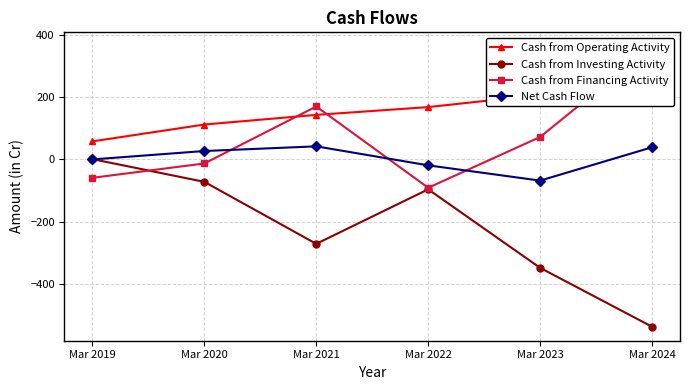

List the series in order of their peak value, highest first.

Cash from Financing Activity, Cash from Operating Activity, Net Cash Flow, Cash from Investing Activity